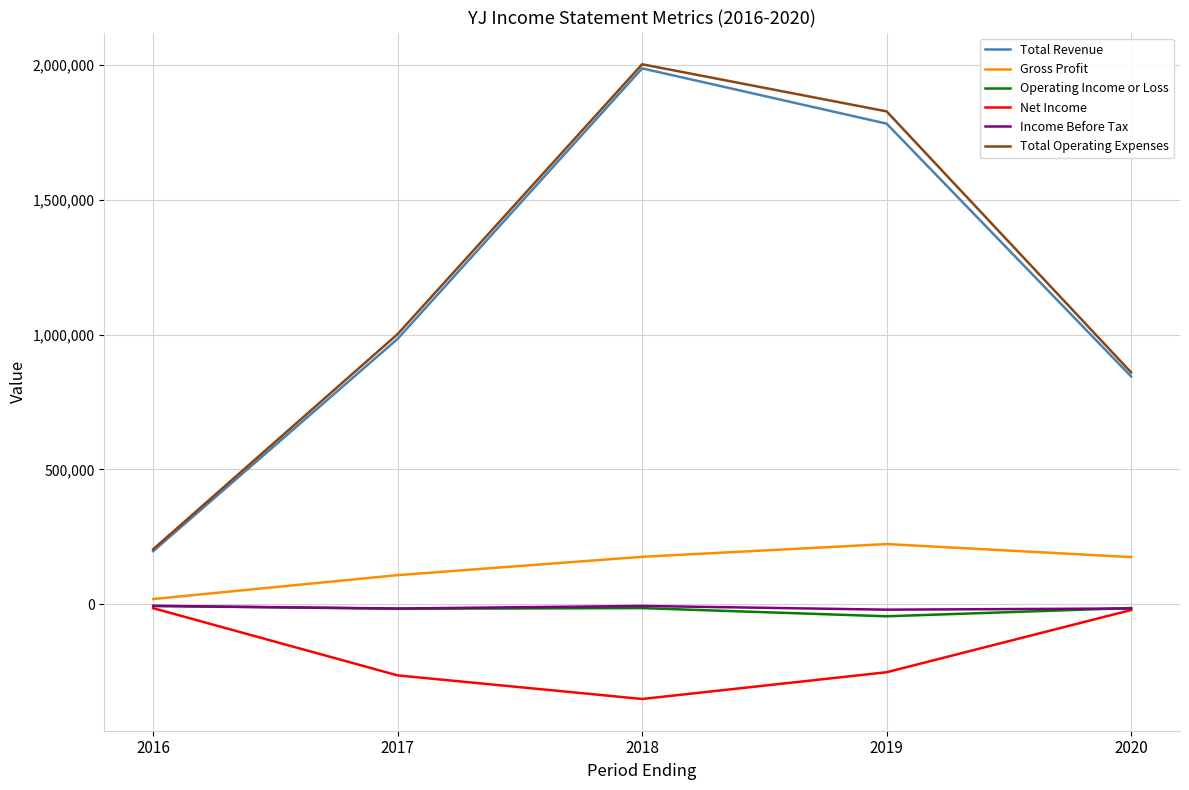

Rank the categories by Total Operating Expenses value from highest to lowest.

2018, 2019, 2017, 2020, 2016